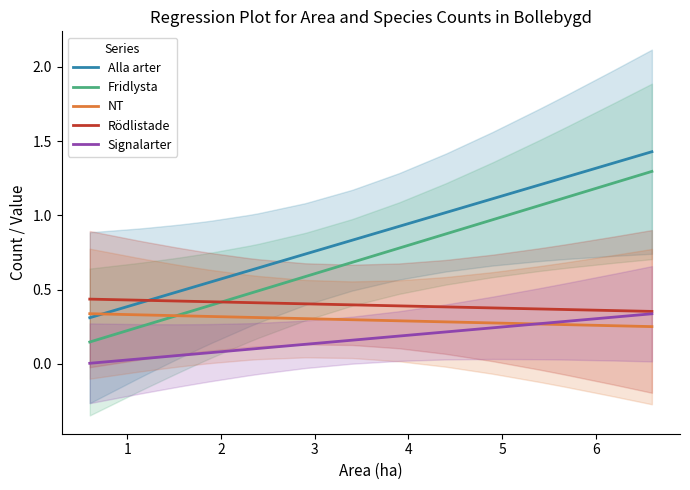

True or false: Fridlysta and Alla arter cross at least once.

False